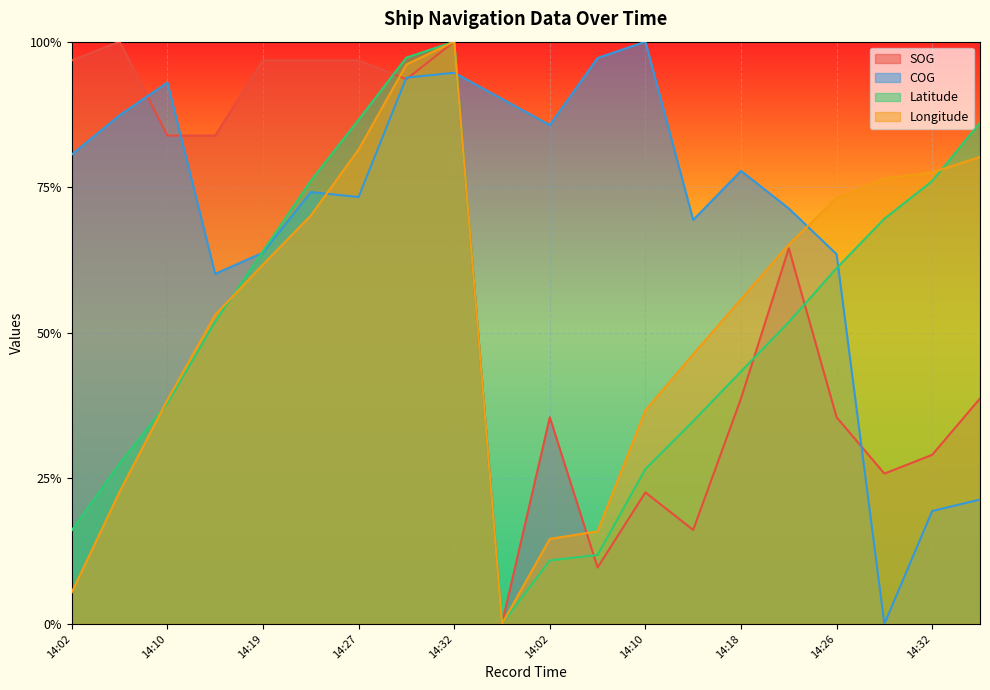

At which category does the chart reach its minimum across all series?

13:57